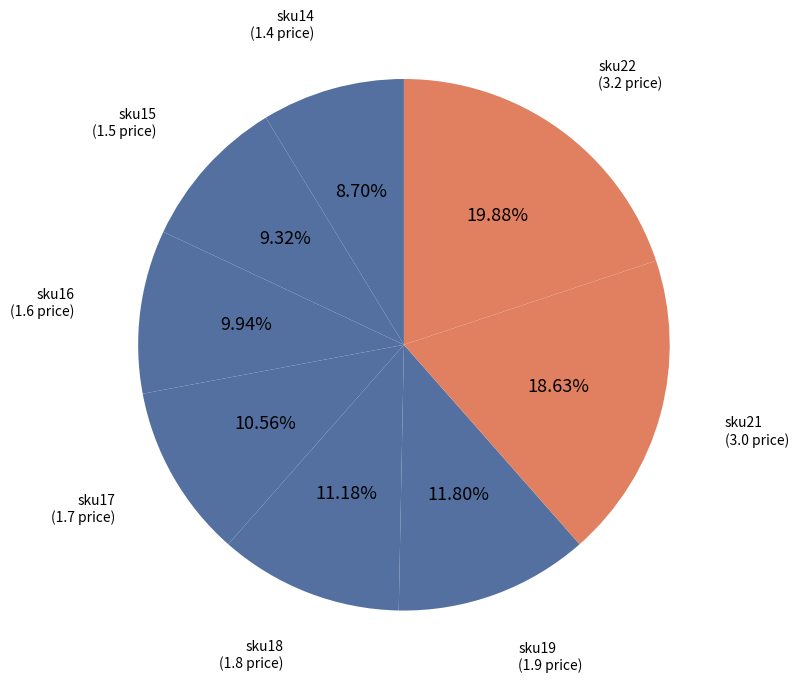

How many segments does this pie chart have?

8